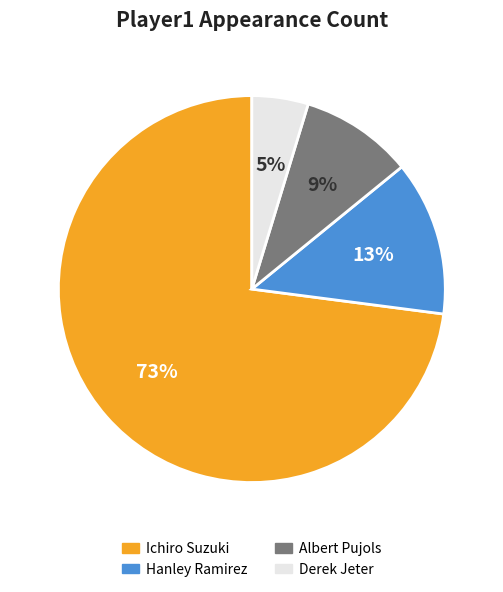

Rank the categories by value from lowest to highest.

Derek Jeter, Albert Pujols, Hanley Ramirez, Ichiro Suzuki